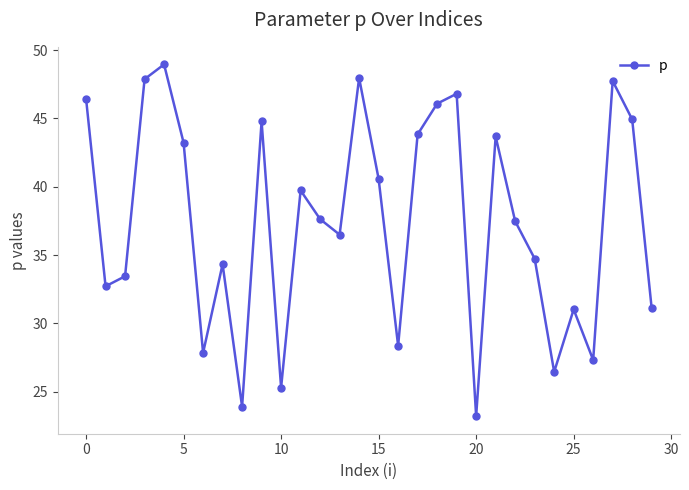

How many interior local valleys (lower than both neighbors) does the data have?

9